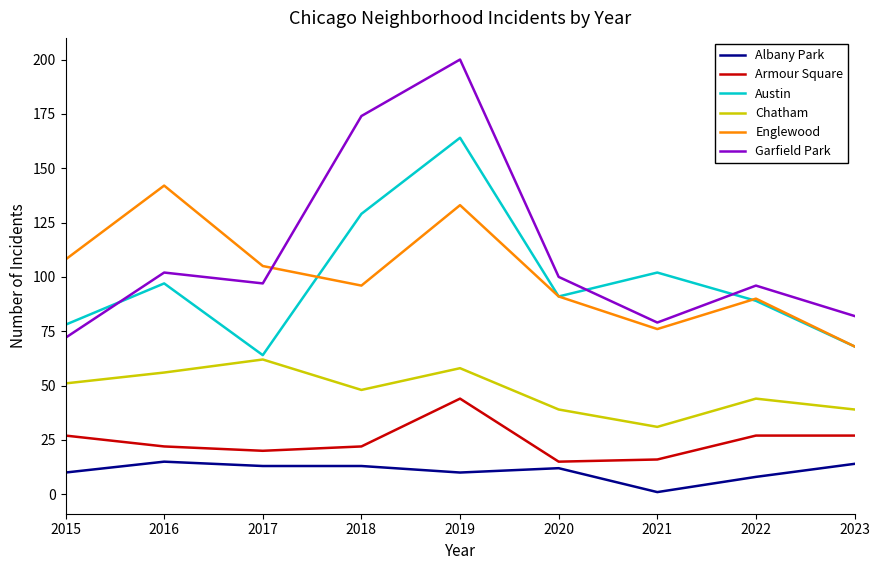

What is the average value of the Armour Square series?

24